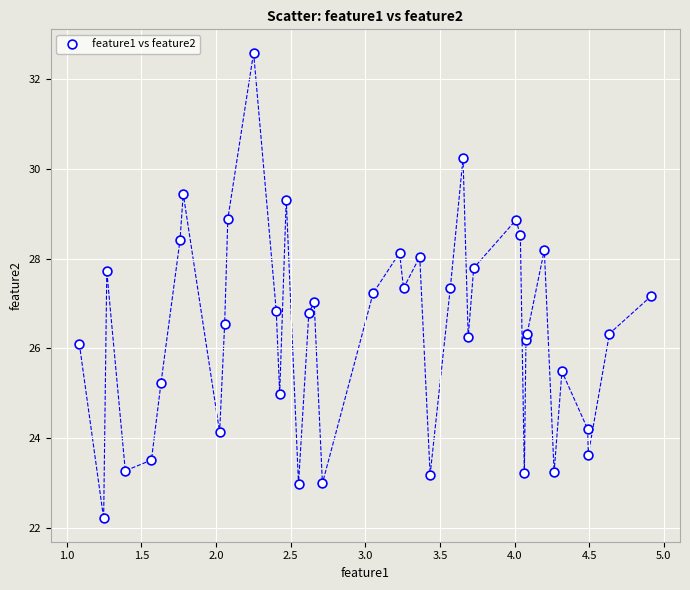

What is the range of X values (max minus min)?

3.8